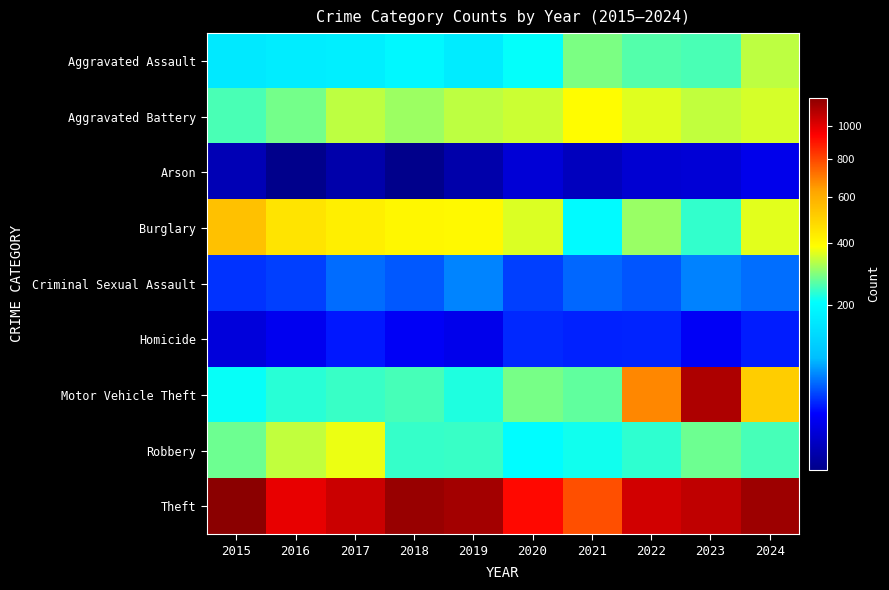

Which series has the largest range (max minus min)?

Motor Vehicle Theft